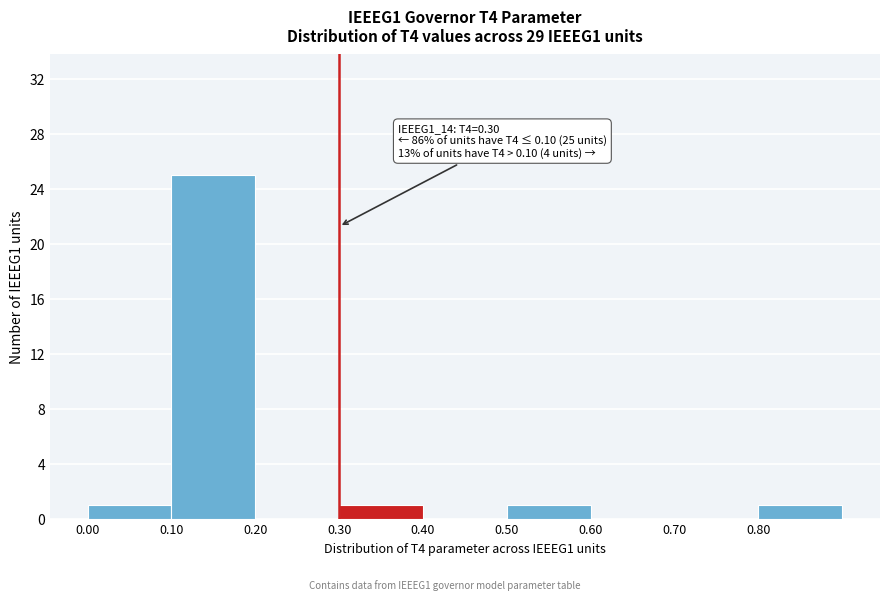

Over which range of the x-axis is the bar tallest?

0.1 to 0.2